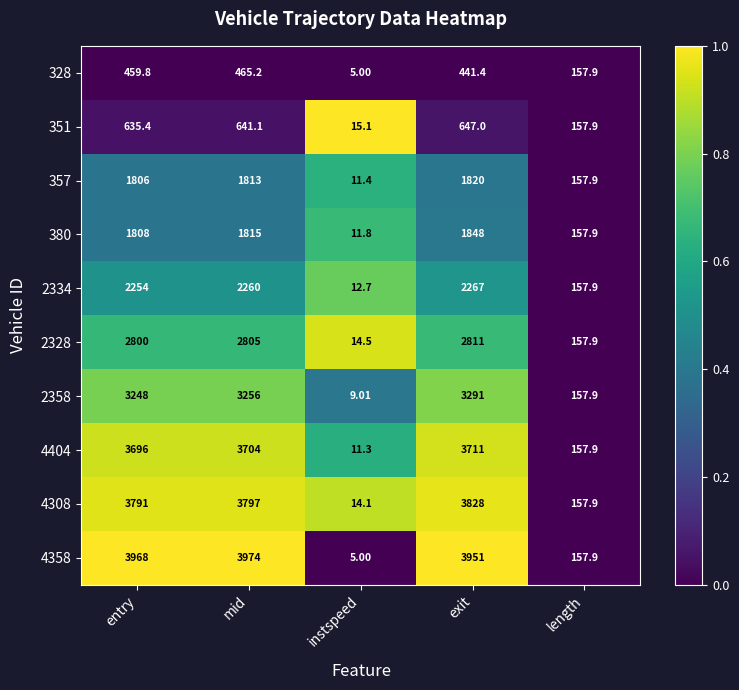

At which category is the sum across all series the highest?

exit